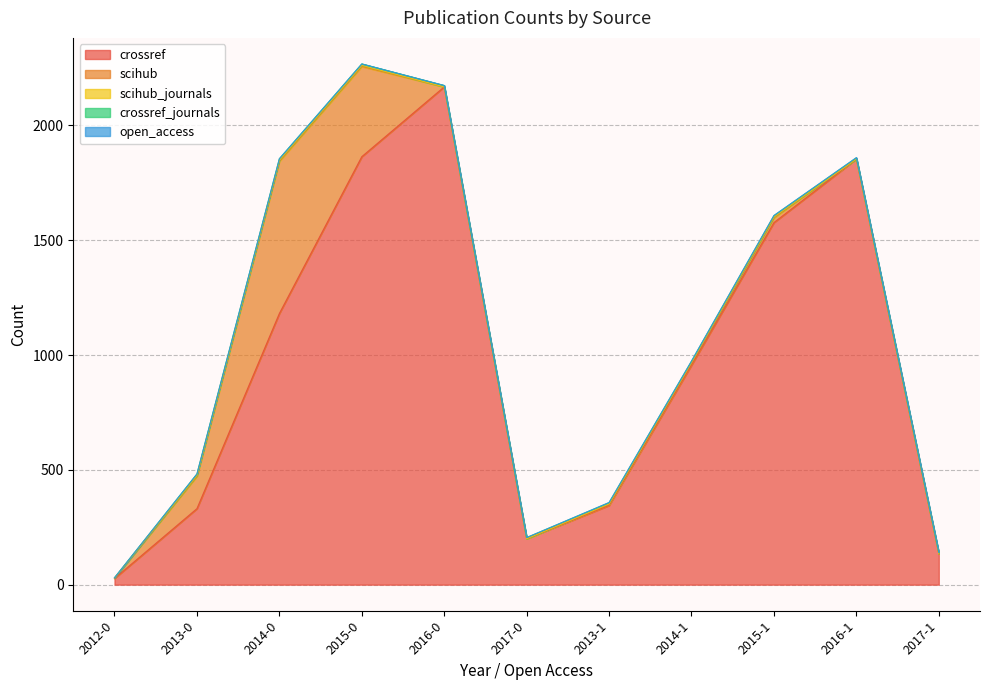

How many distinct data groups are displayed?

5